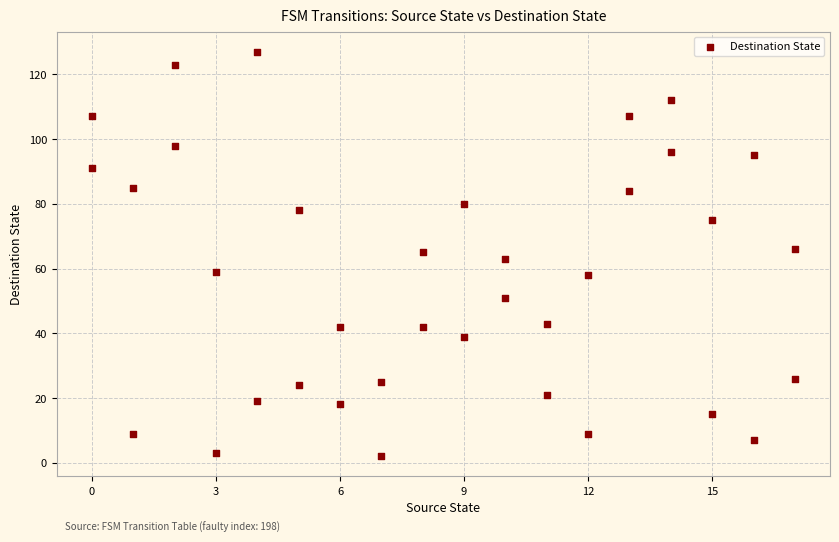

What is the range of X values (max minus min)?

17